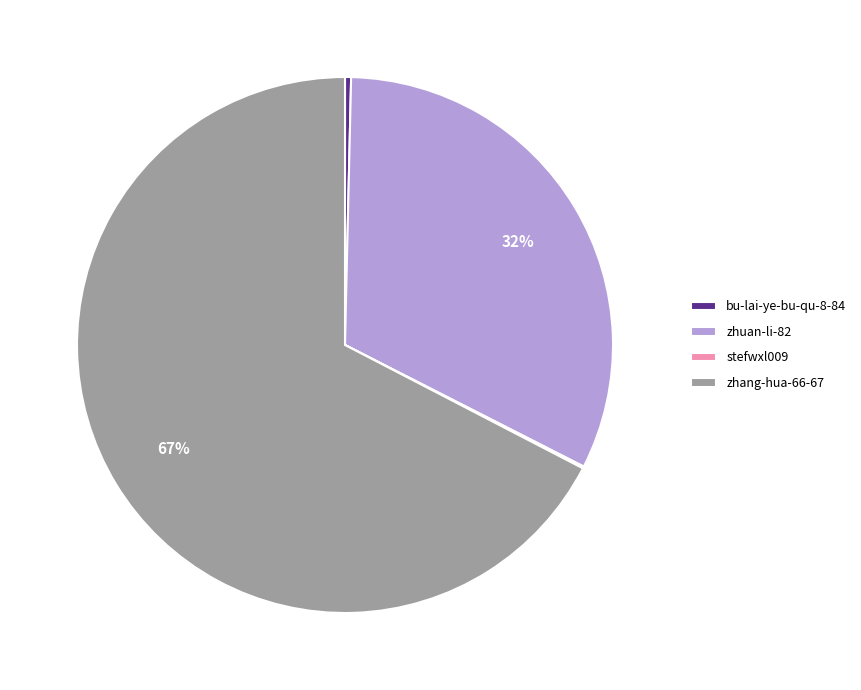

What is the majority slice?

zhang-hua-66-67